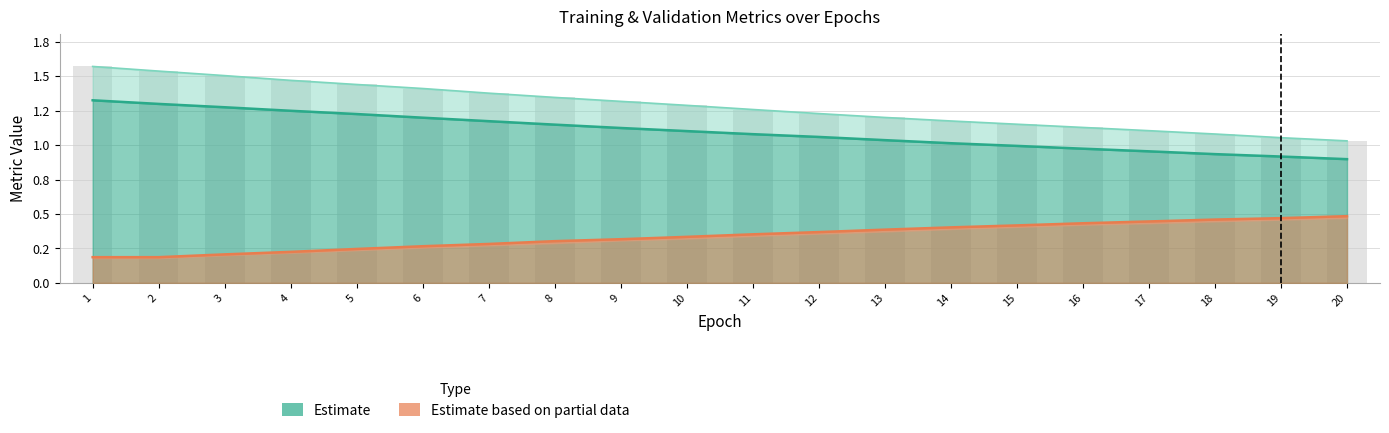

At which category is the sum across all series the highest?

1